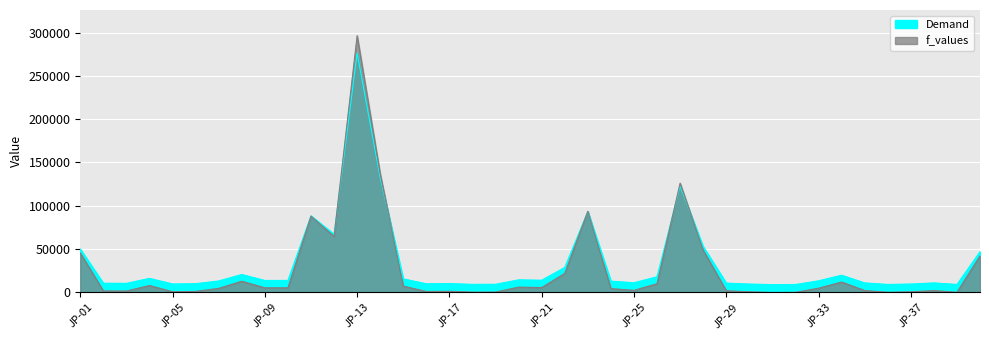

Rank the series by their maximum value, from highest to lowest.

f_values, Demand